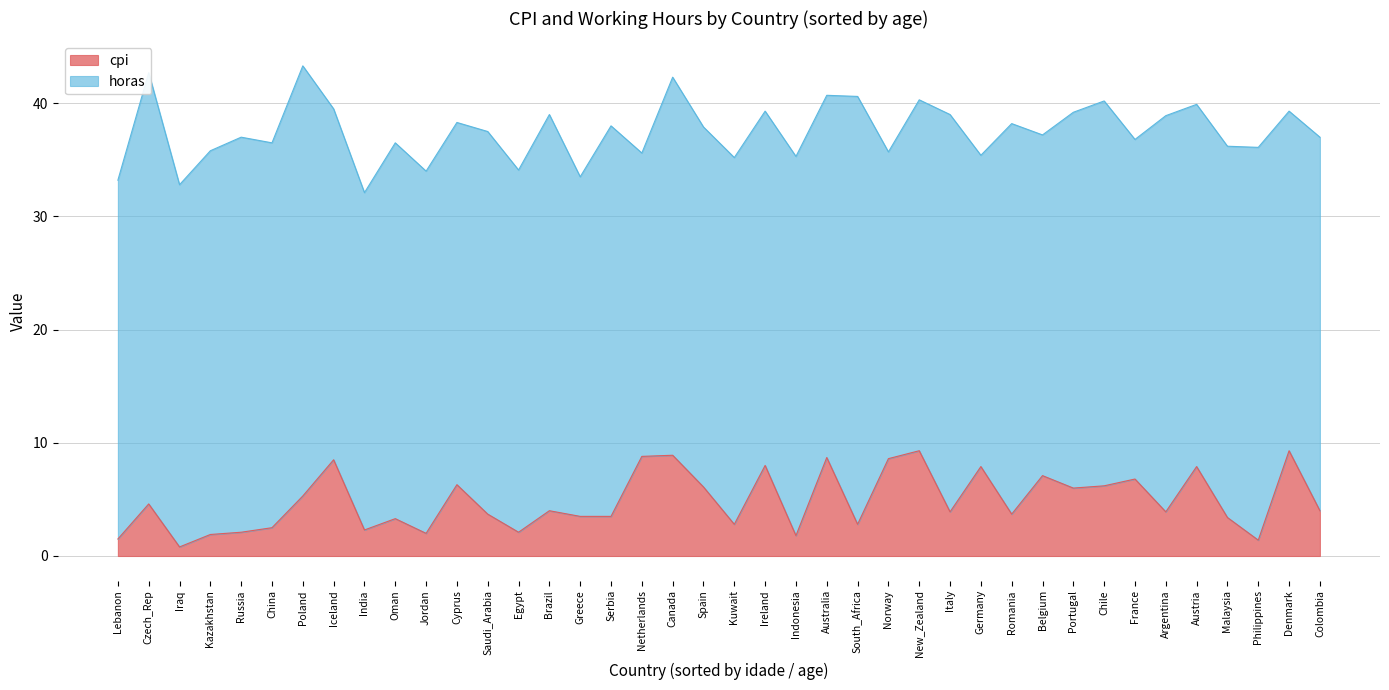

What is the minimum value shown in the chart?

0.8